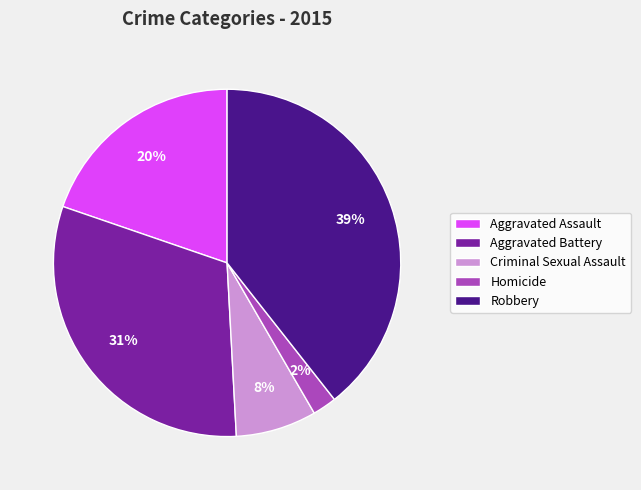

To the nearest percent, what is the average slice percentage?

20%